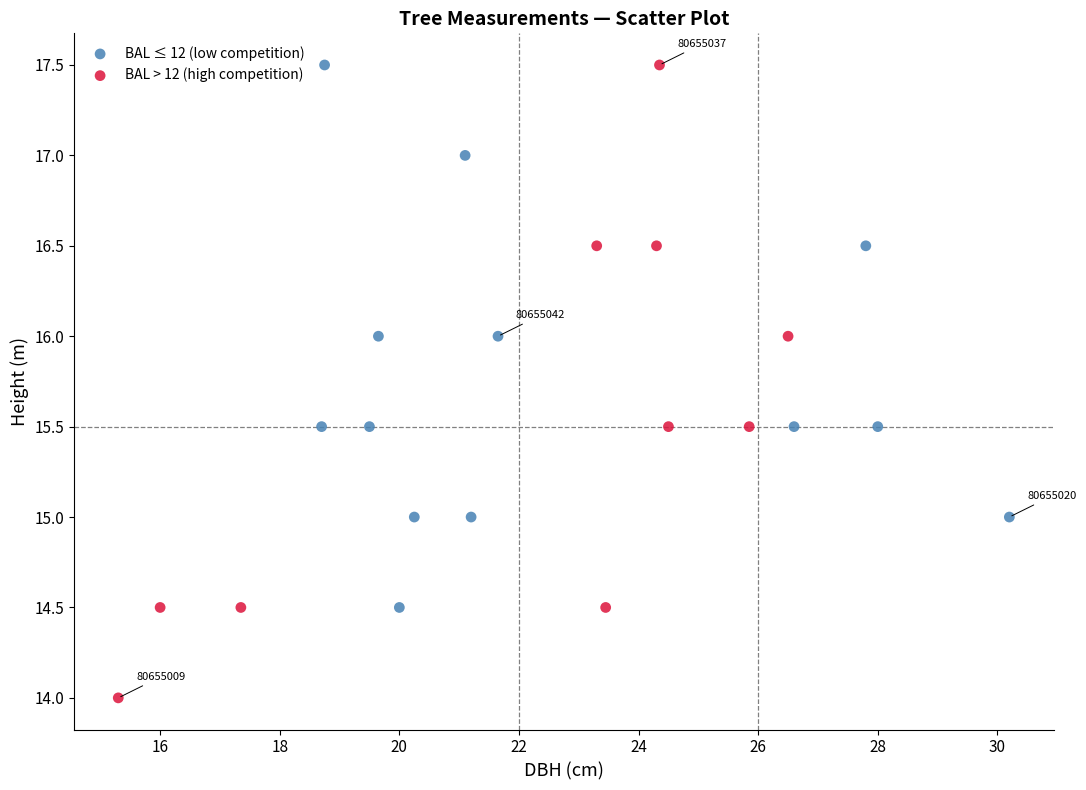

Which series reaches the minimum Y coordinate?

BAL > 12 (high competition)